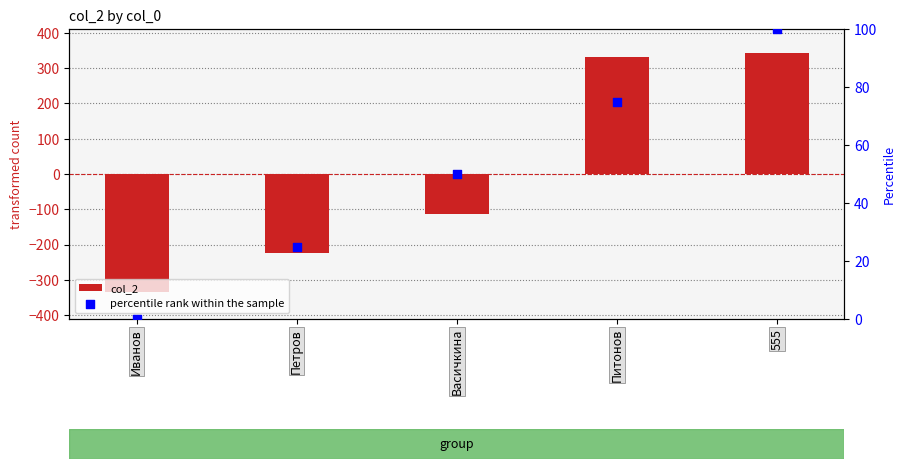

Which series has the largest Y range (max minus min)?

col_2